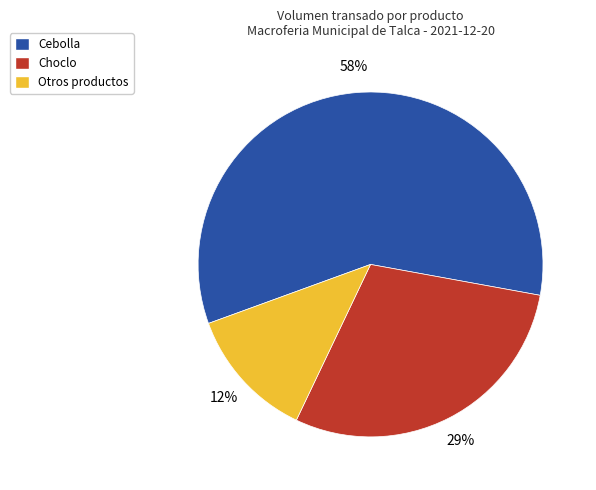

To the nearest percent, what is the difference between the largest and smallest slice percentages?

46%